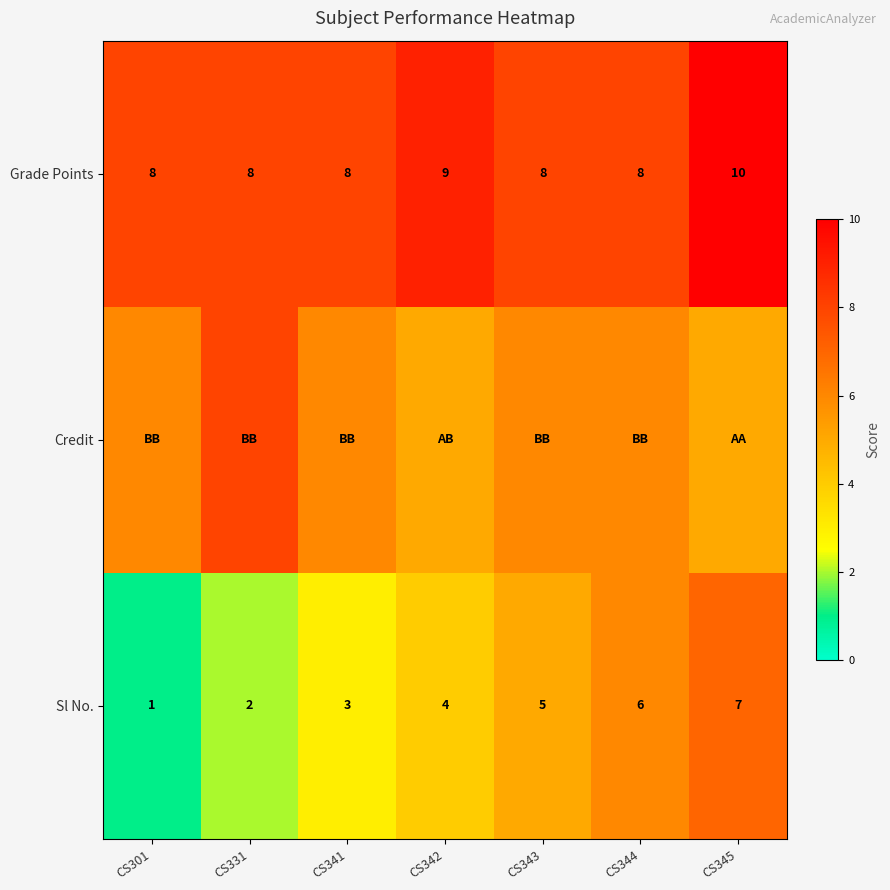

Where is Sl No. nearest to the value 4?

CS342